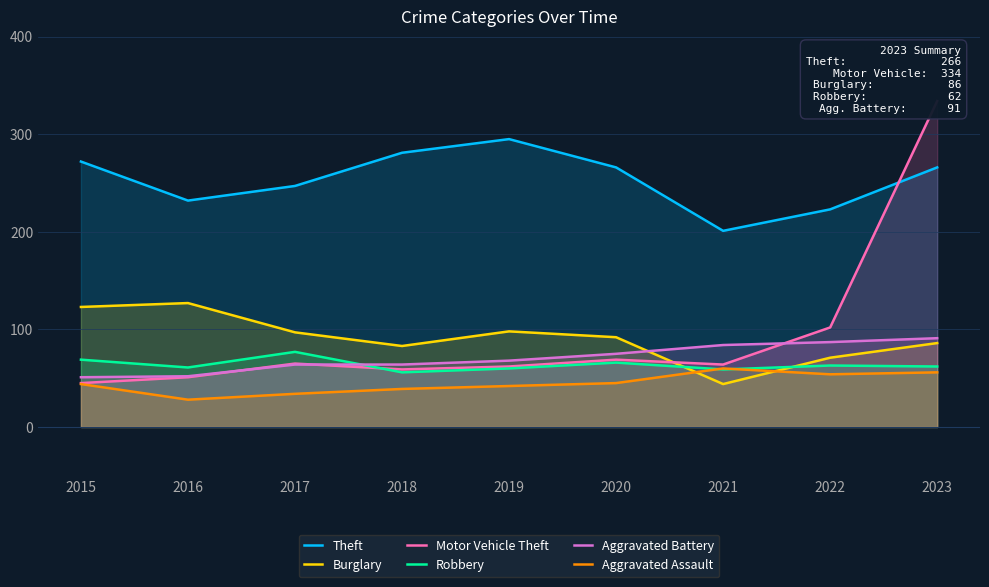

The Aggravated Battery series shows 100 at 2018. True or false?

False